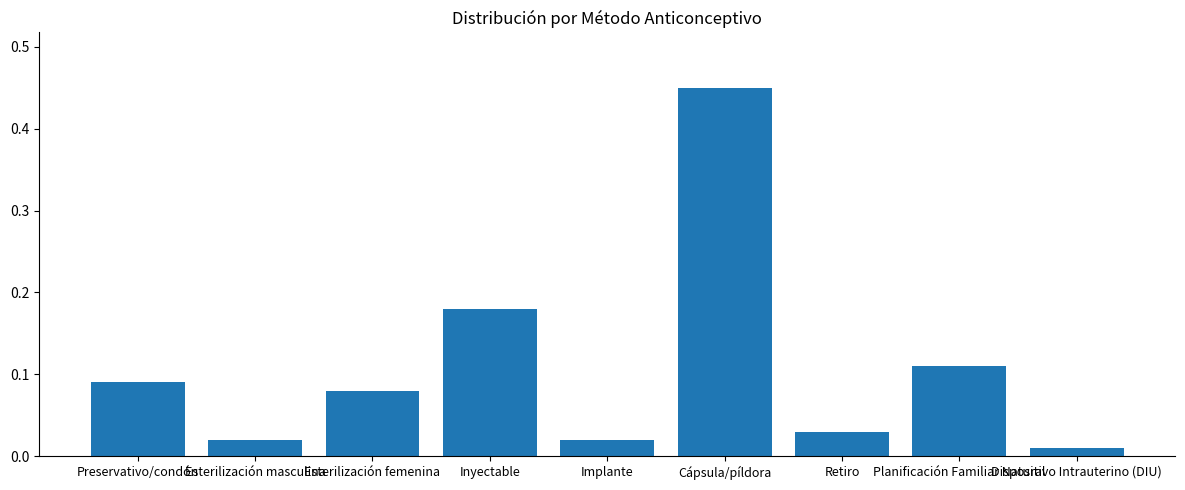

What is the label of the 2nd bar from the left?

Esterilización masculina